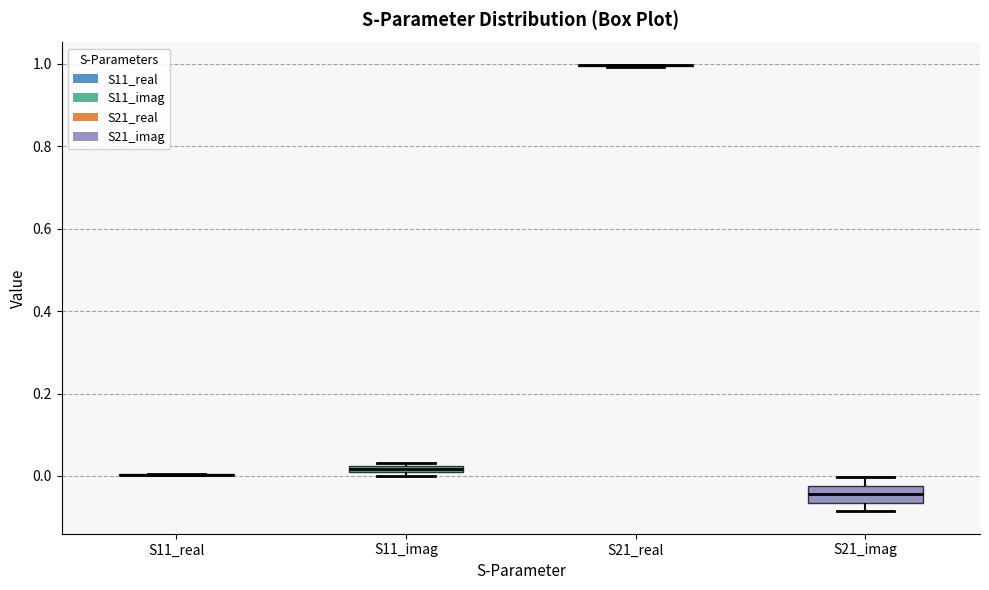

Which box is the tallest, from its lower edge to its upper edge?

S21_imag